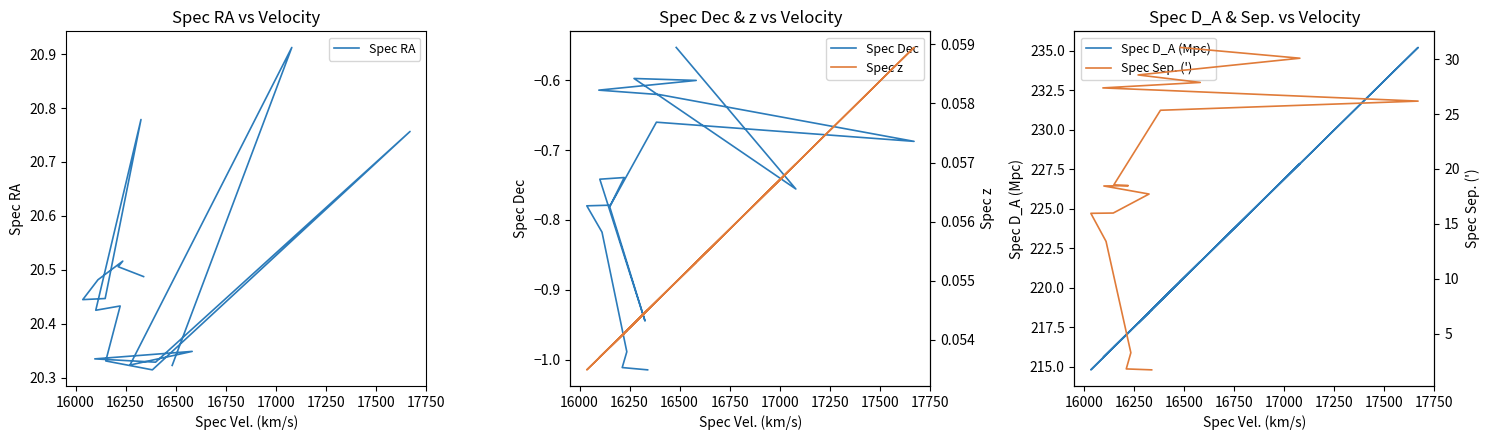

True or false: Spec D_A (Mpc) has more than 0 points higher than both neighbors.

True